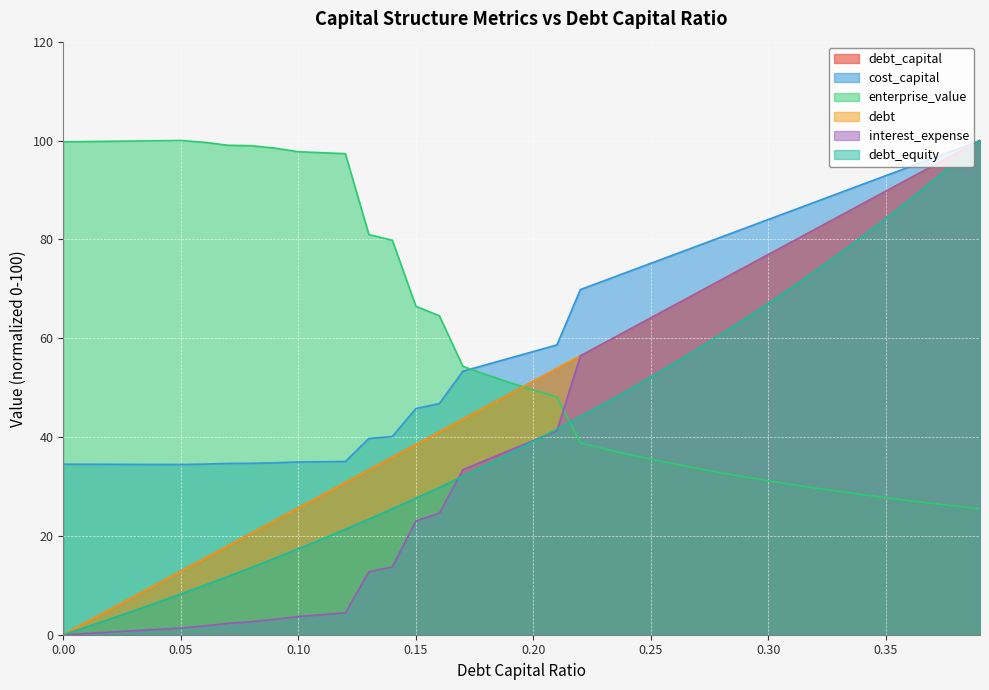

The value of enterprise_value at 0.28 is 56.9. True or false?

False